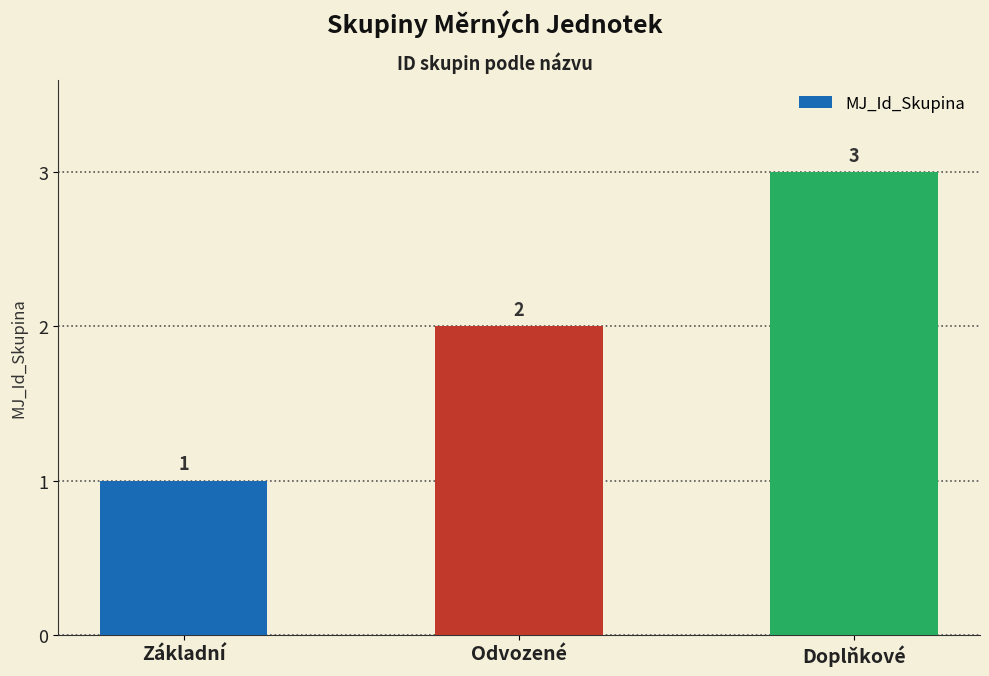

What is the smallest value displayed?

1